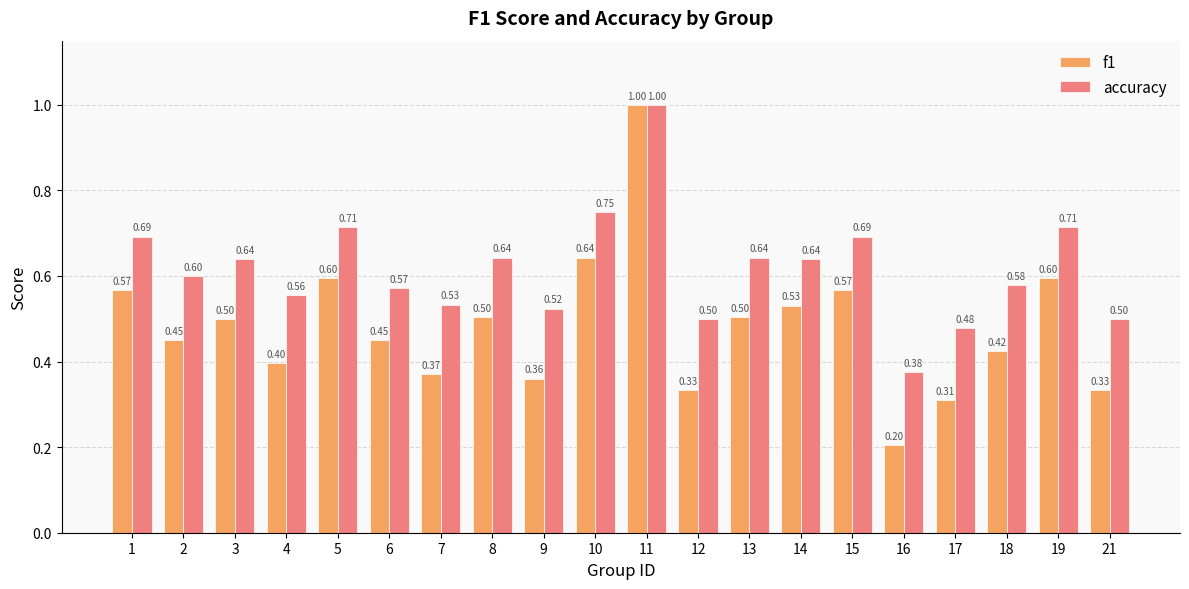

At how many categories does at least one series exceed 0?

20